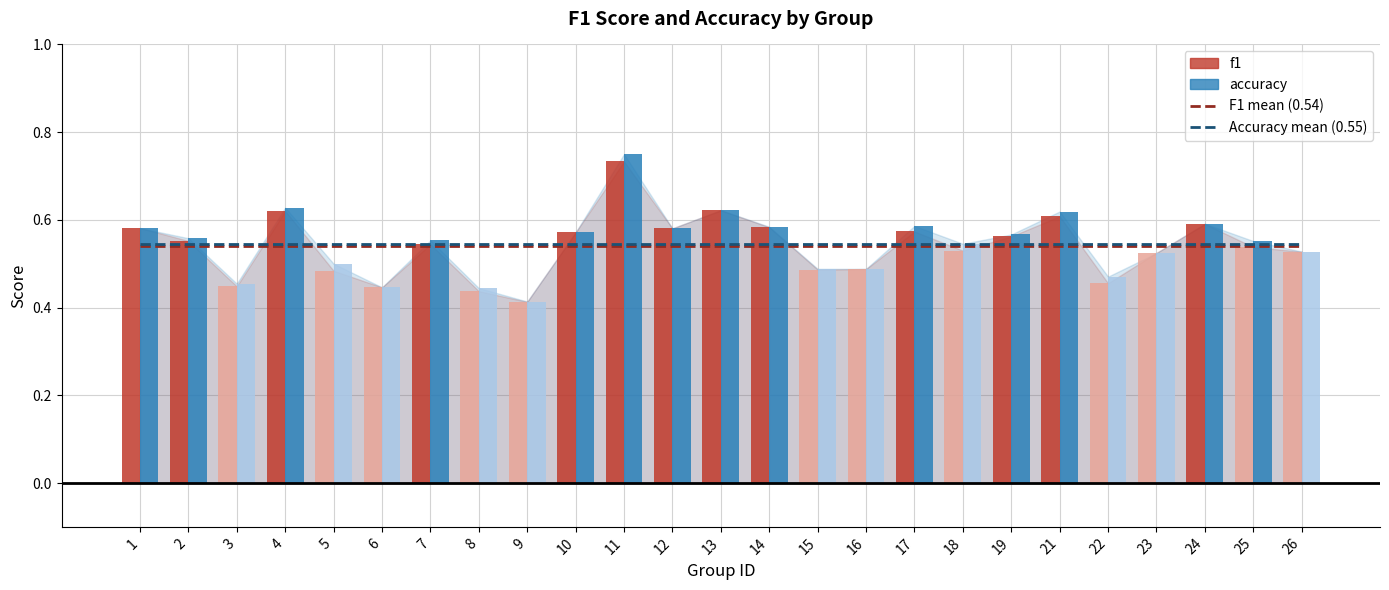

Which series has the largest total across all categories?

Accuracy mean (0.55)